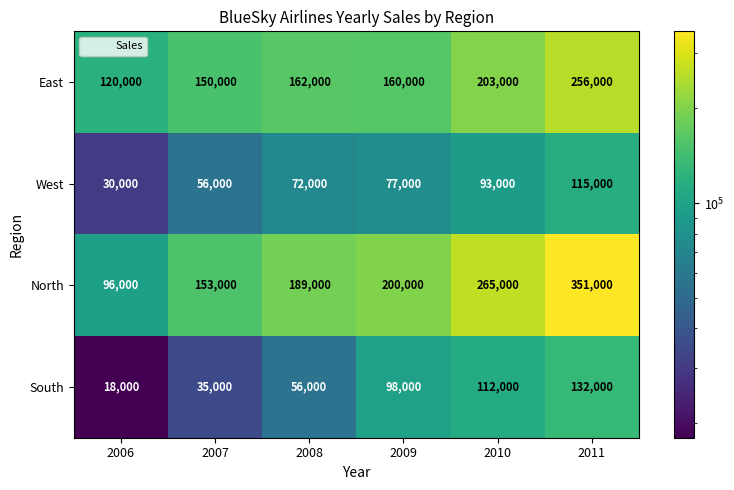

The West series shows 6393 at 2006. True or false?

False